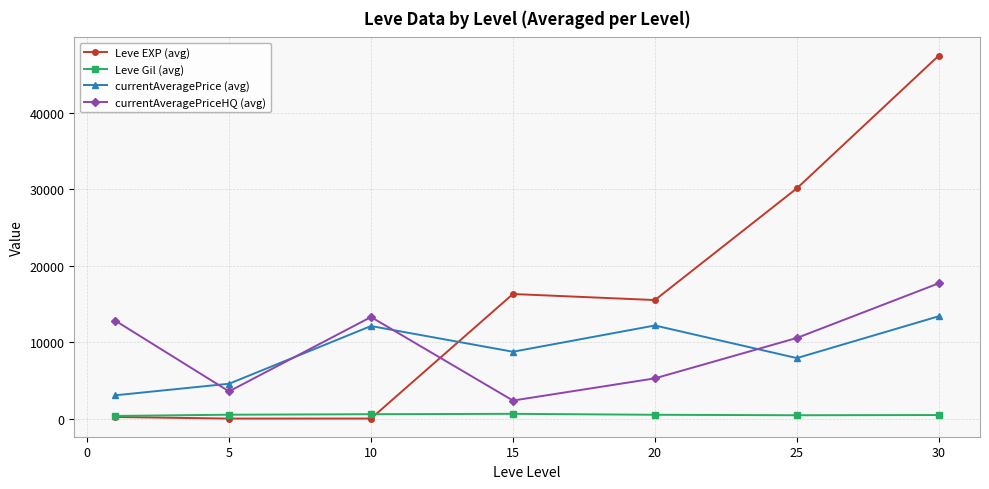

What is the greatest value displayed?

47467.5